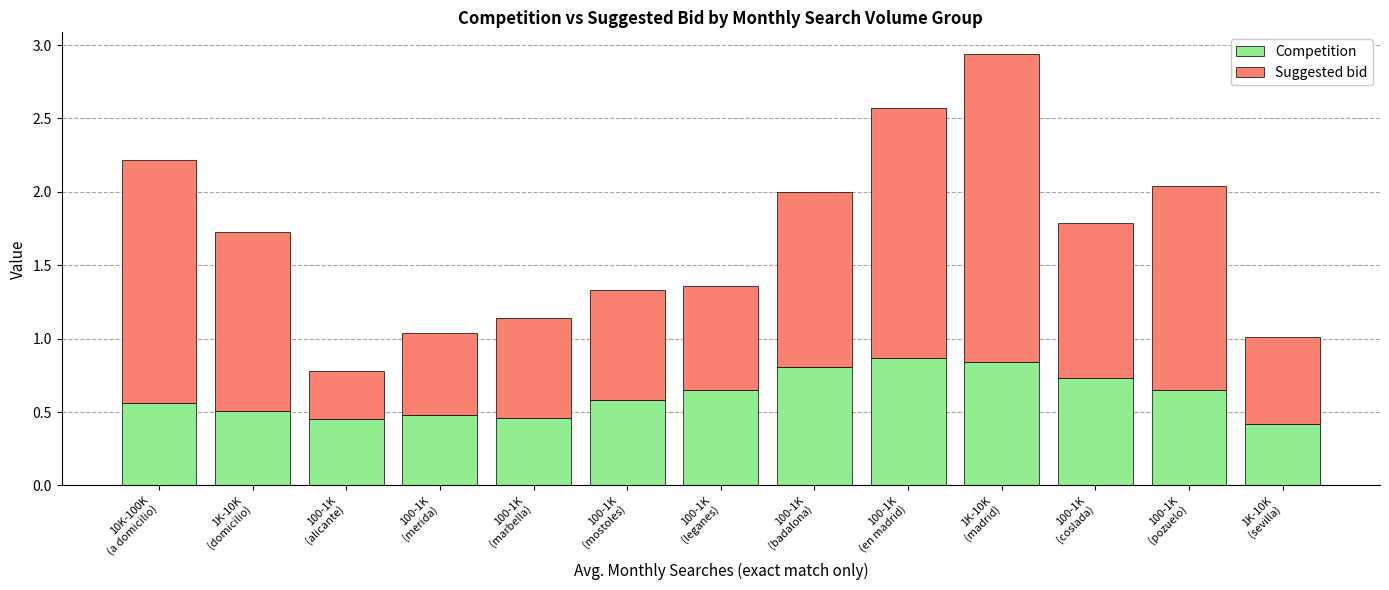

What is the difference between the second highest and minimum values in the Competition series?

0.4